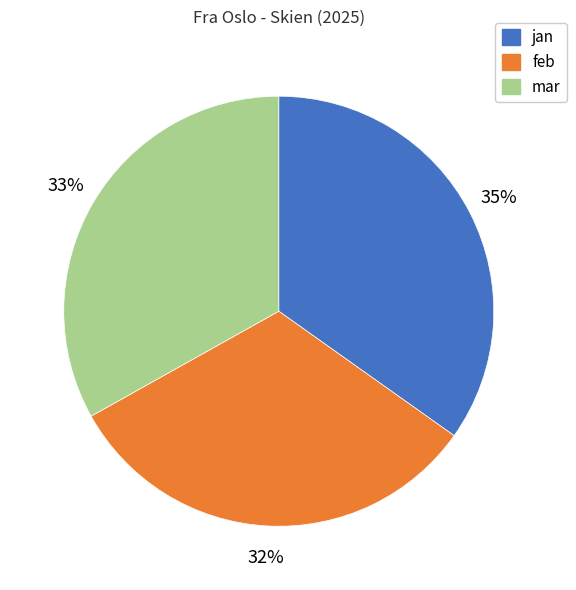

Is there any slice that represents more than half of the pie?

No